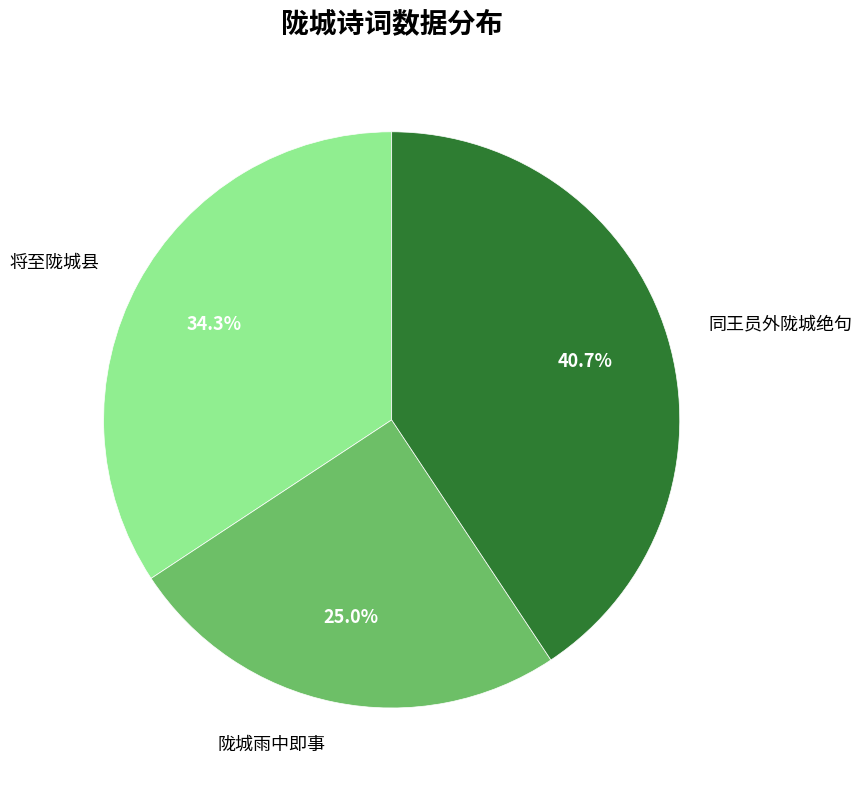

Count the number of slices in the pie.

3